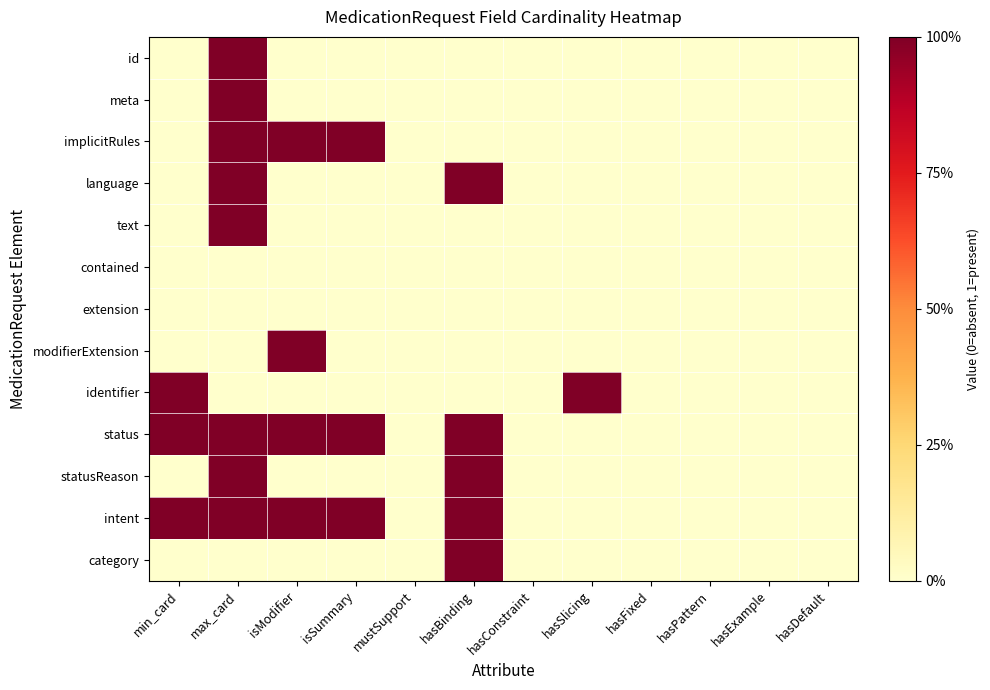

What is the total value across all series at min_card?

3